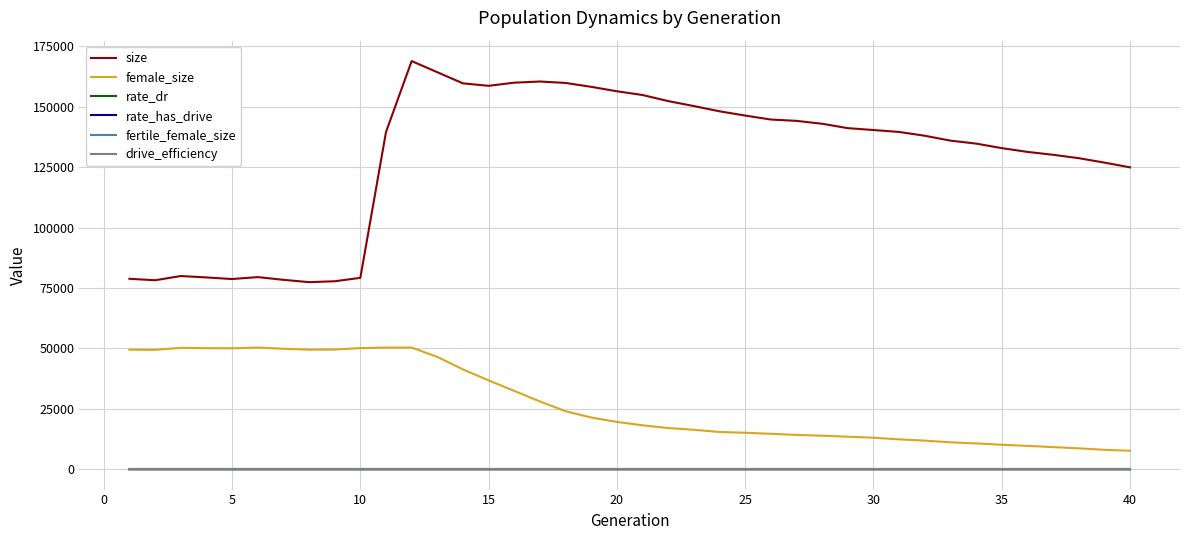

What is the average value of the size series?

129083.7